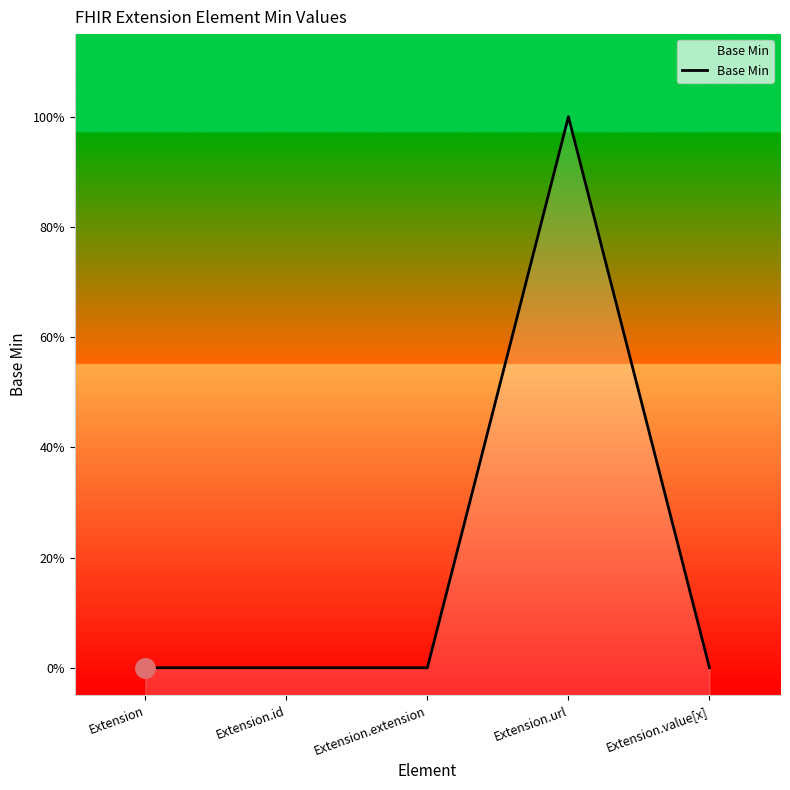

Reading right to left, what are all the values shown in this chart?

Extension.value[x]=0	Extension.url=1	Extension.extension=0	Extension.id=0	Extension=0